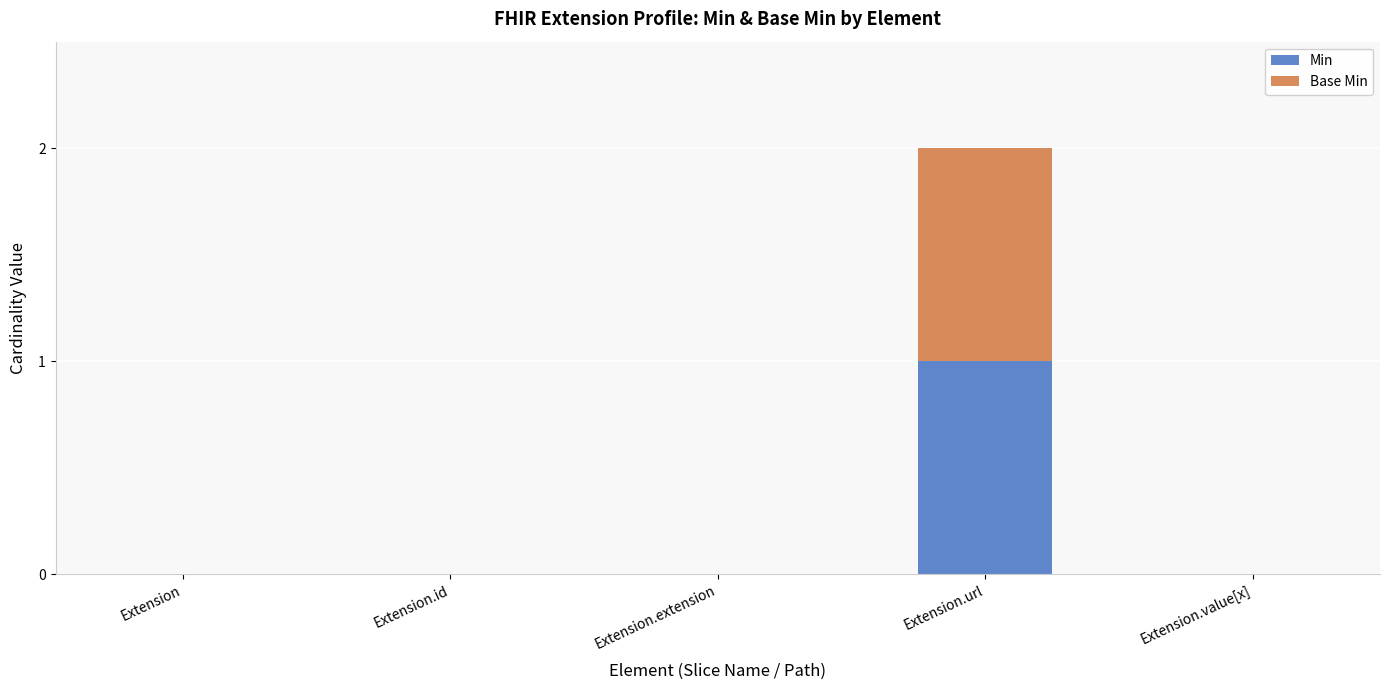

At which category is the sum across all series the highest?

Extension.url